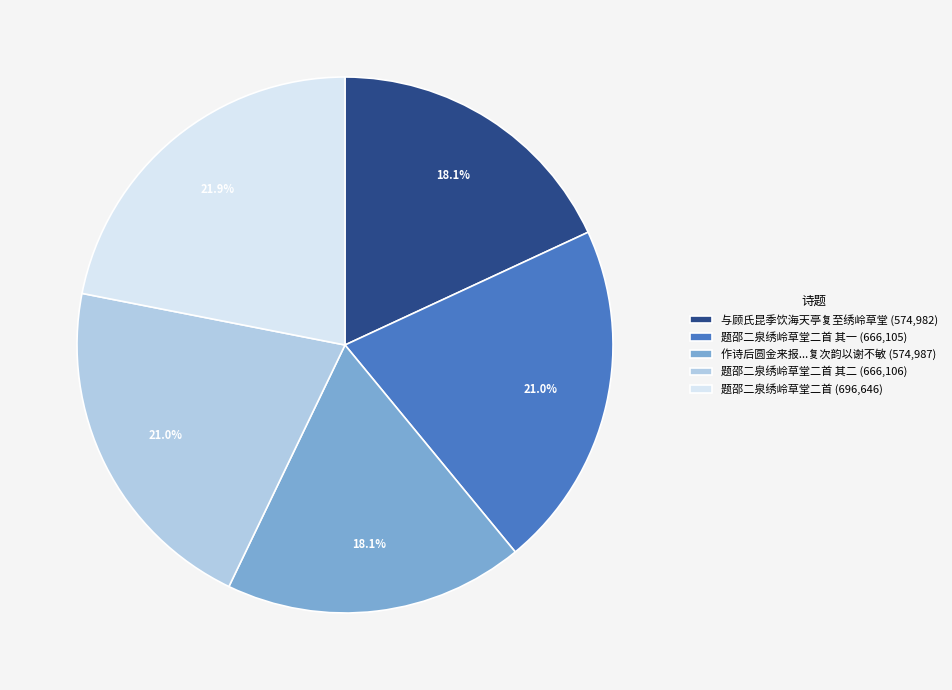

Which slice is the largest?

题邵二泉绣岭草堂二首 (696,646)